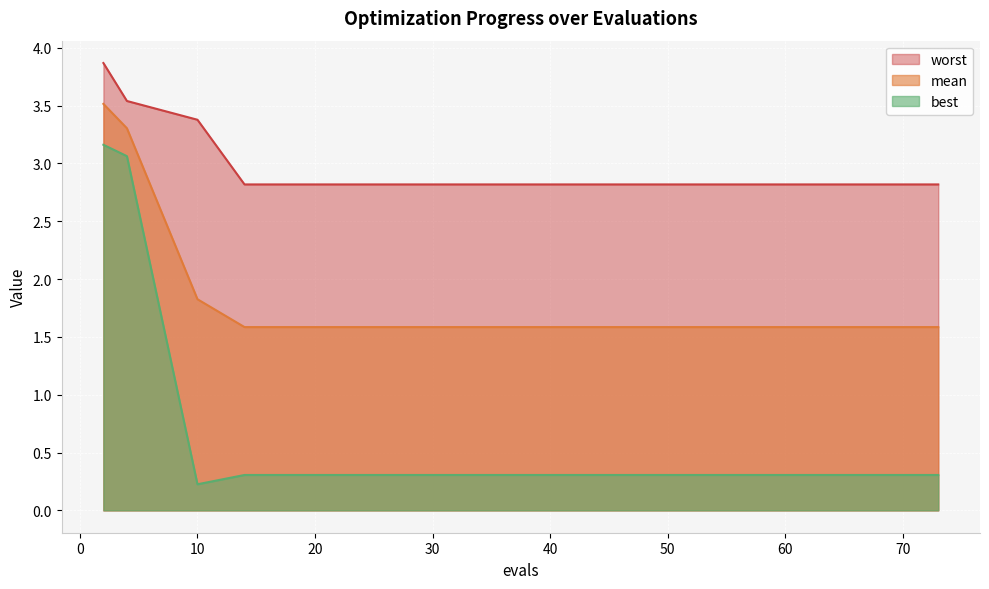

What is the difference between the highest and lowest values at 10?

3.2